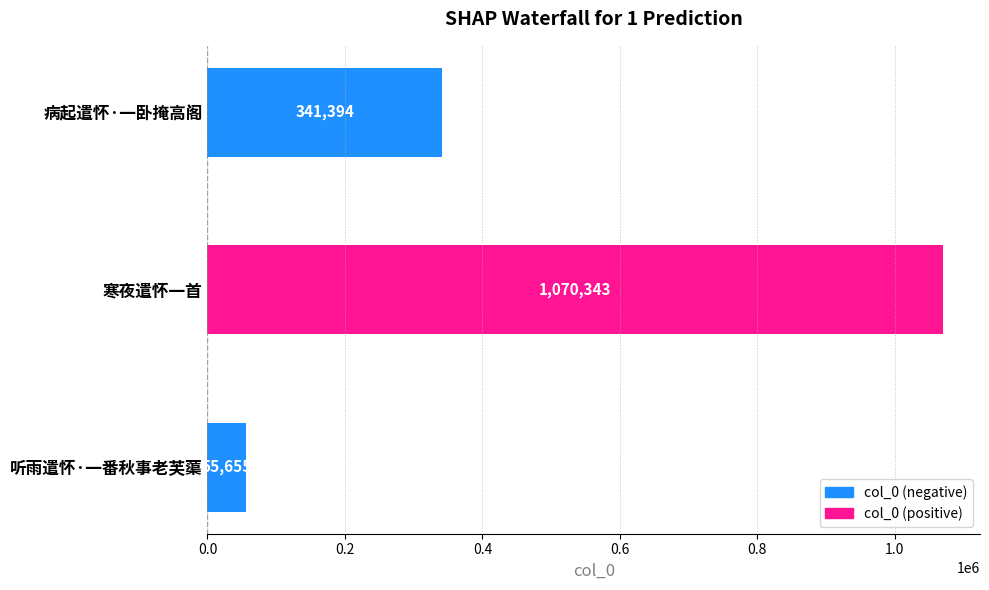

Reading top to bottom, what are all the values shown in this chart?

病起遣怀·一卧掩高阁=341394	寒夜遣怀一首=1070343	听雨遣怀·一番秋事老芙蕖=55655